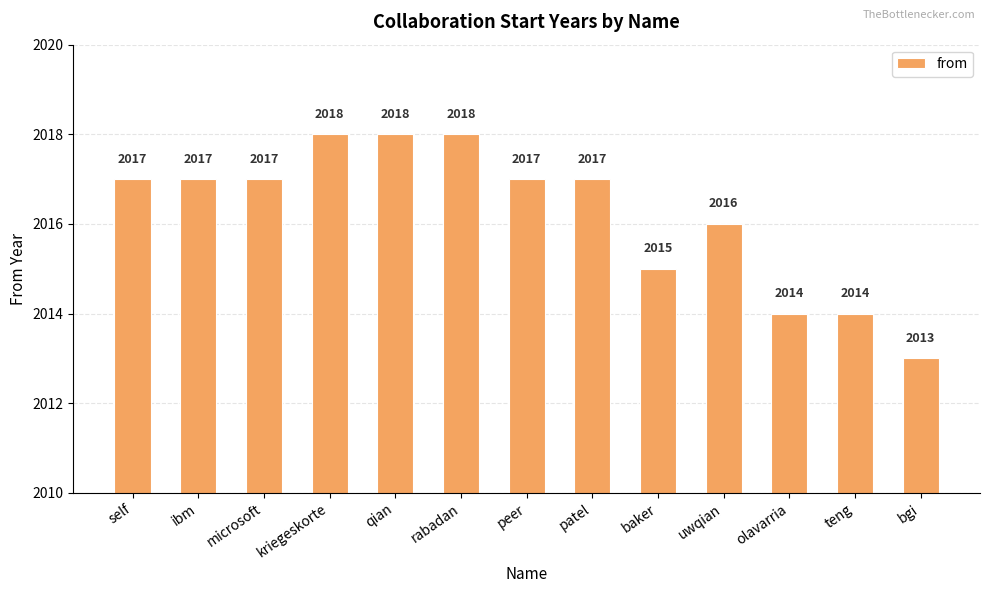

Reading left to right, list all the values displayed in this chart.

self=2017	ibm=2017	microsoft=2017	kriegeskorte=2018	qian=2018	rabadan=2018	peer=2017	patel=2017	baker=2015	uwqian=2016	olavarria=2014	teng=2014	bgi=2013